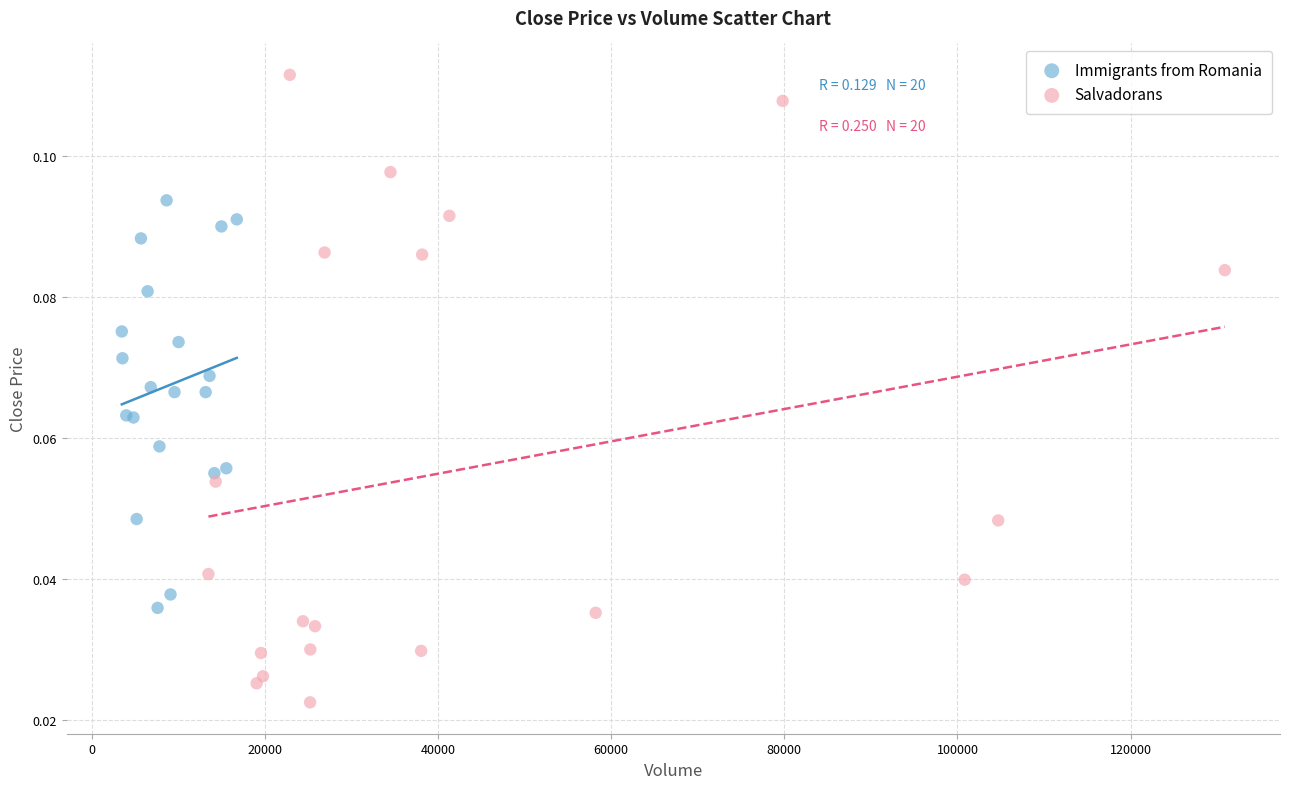

Which series reaches the minimum Y coordinate?

Salvadorans